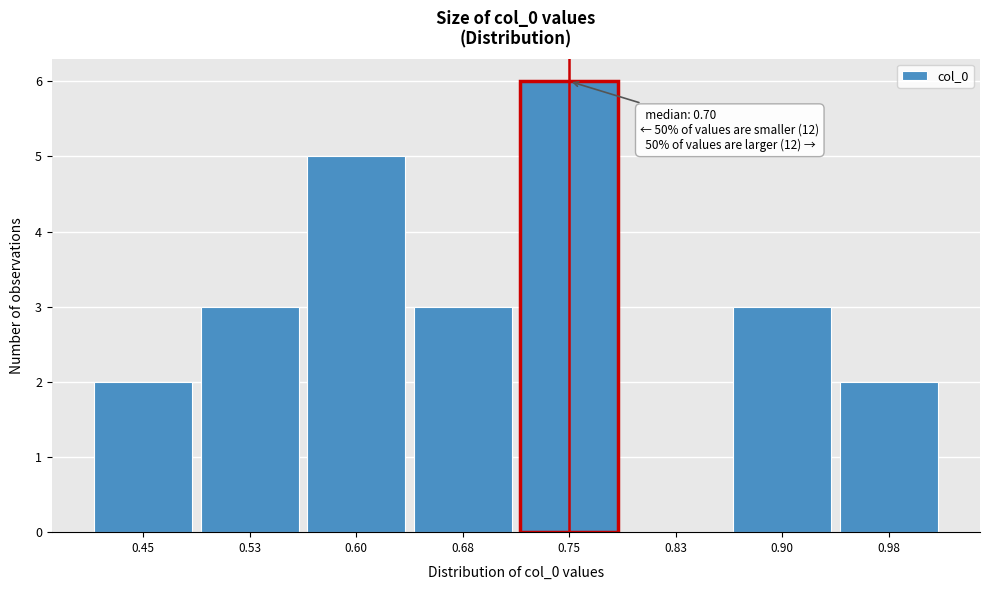

Reading right to left, what are all the values shown in this chart?

0.98=2	0.90=3	0.83=0	0.75=6	0.68=3	0.60=5	0.53=3	0.45=2